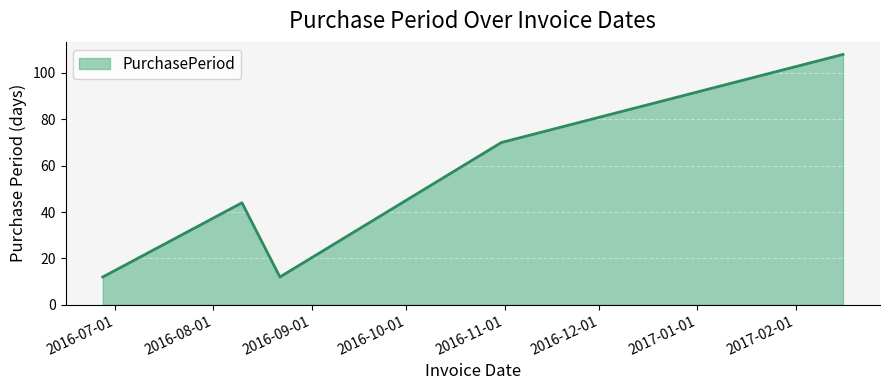

True or false: the data has more than 2 interior local peaks.

False